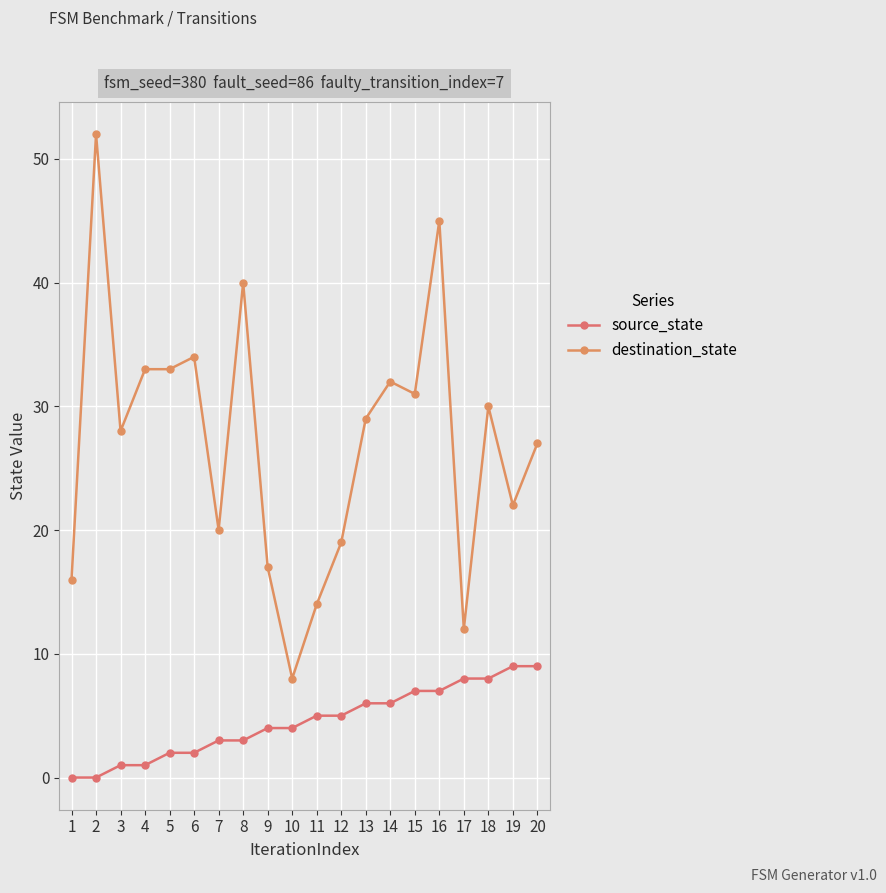

How many values in the destination_state series are below 29?

10